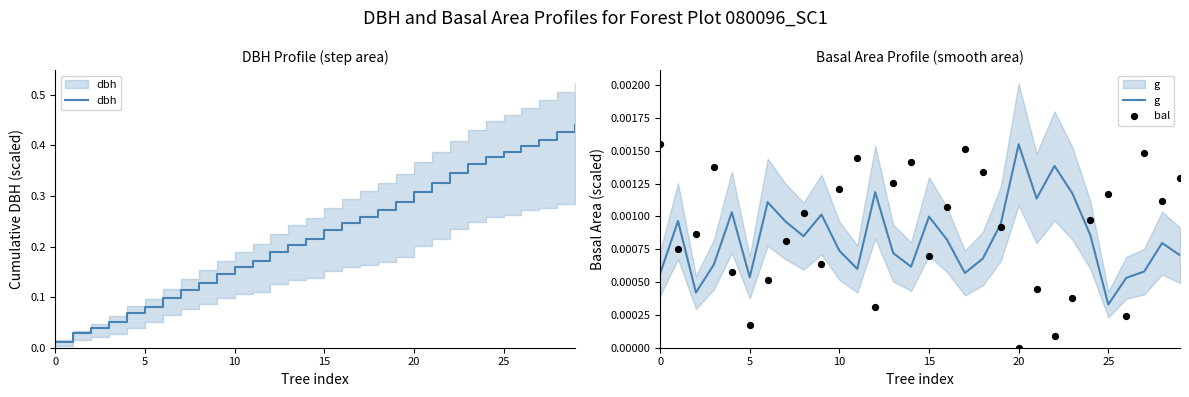

Which series contains the highest Y value?

dbh